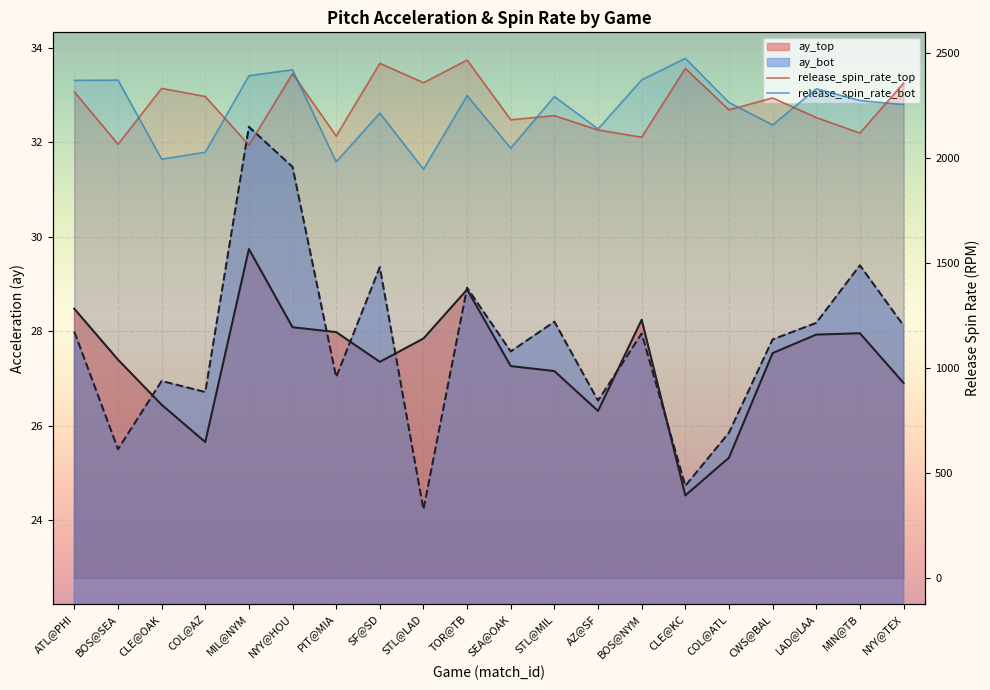

What is the highest value of the ay_bot series?

32.3